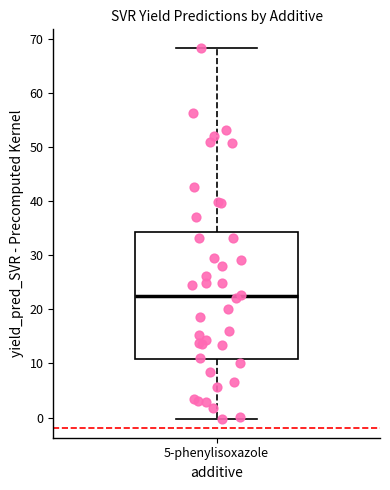

Transcribe this box plot: give where the median line is, the range the box spans, and where the two whiskers end, as read against the y-axis. The values are not printed on the chart, so give them approximately, as read against the axis.

median 22, box 11 to 34, whiskers 0 to 68